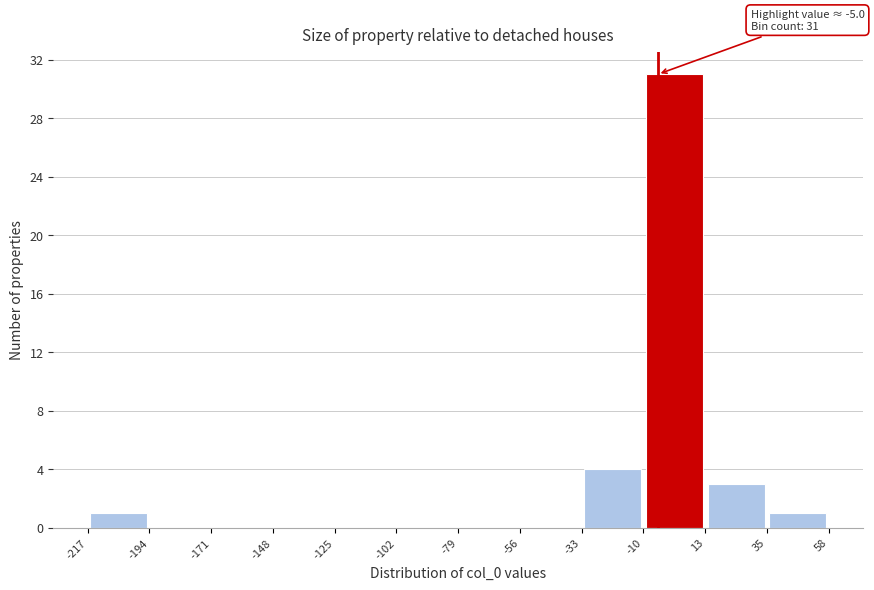

Over which range of the x-axis is the bar tallest?

-10 to 13